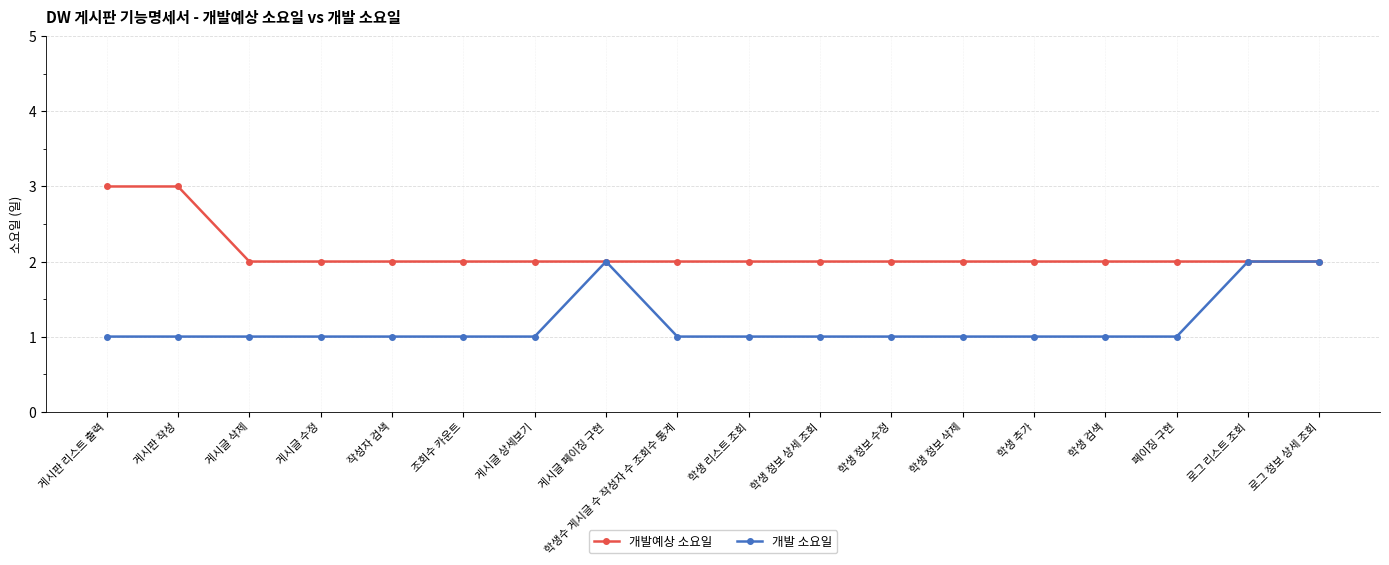

List the series in order of their overall mean, lowest first.

개발 소요일, 개발예상 소요일